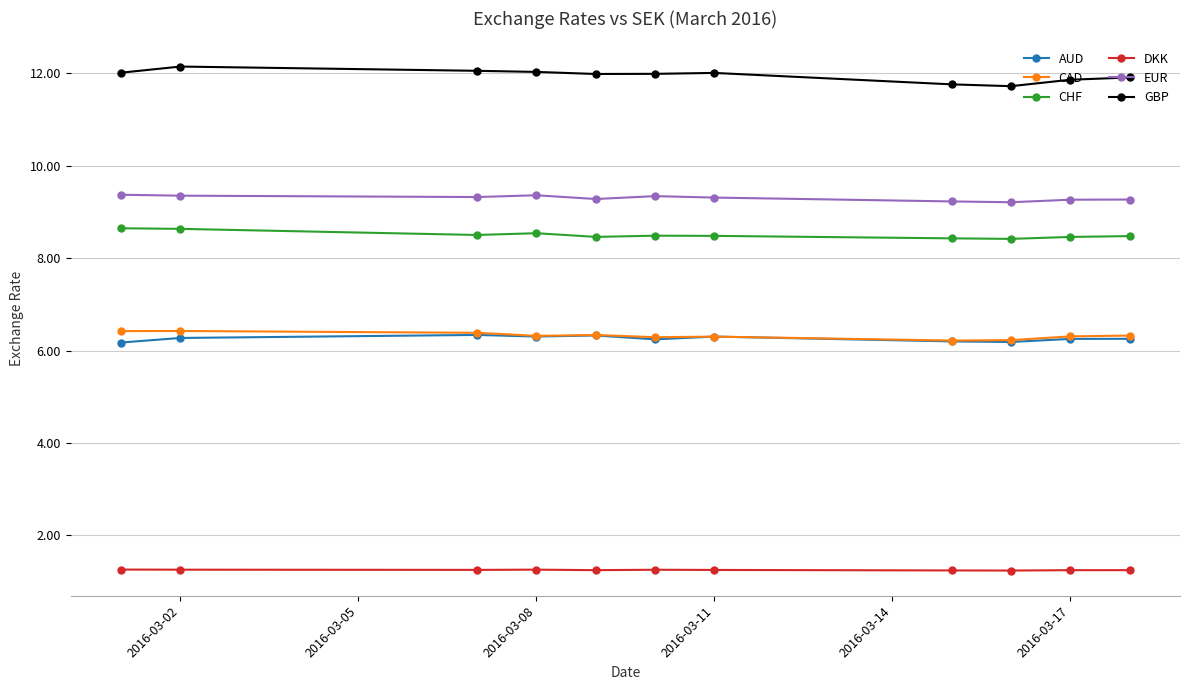

How many lines are shown in the chart?

6